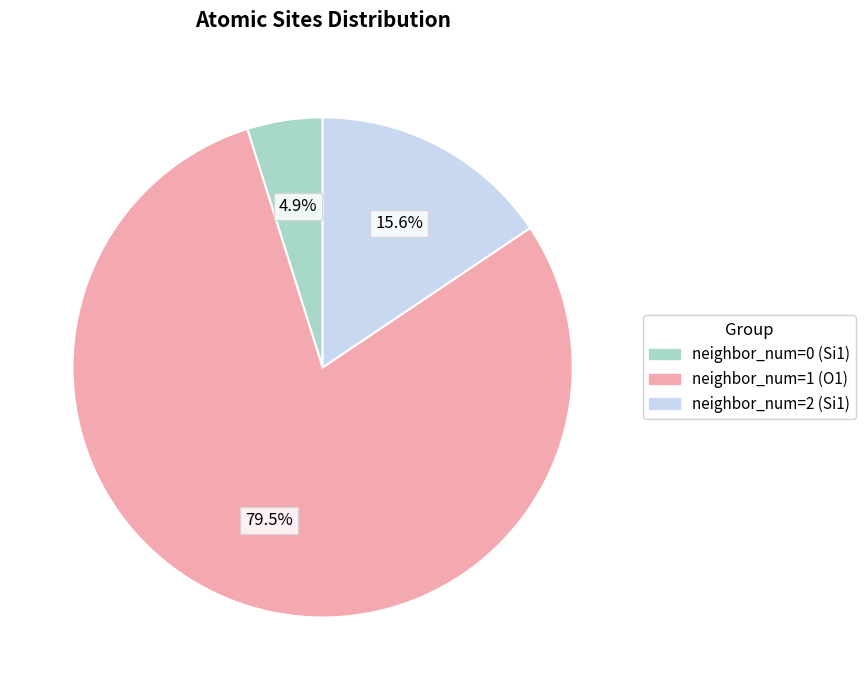

What is the largest slice in the pie chart?

neighbor_num=1 (O1)